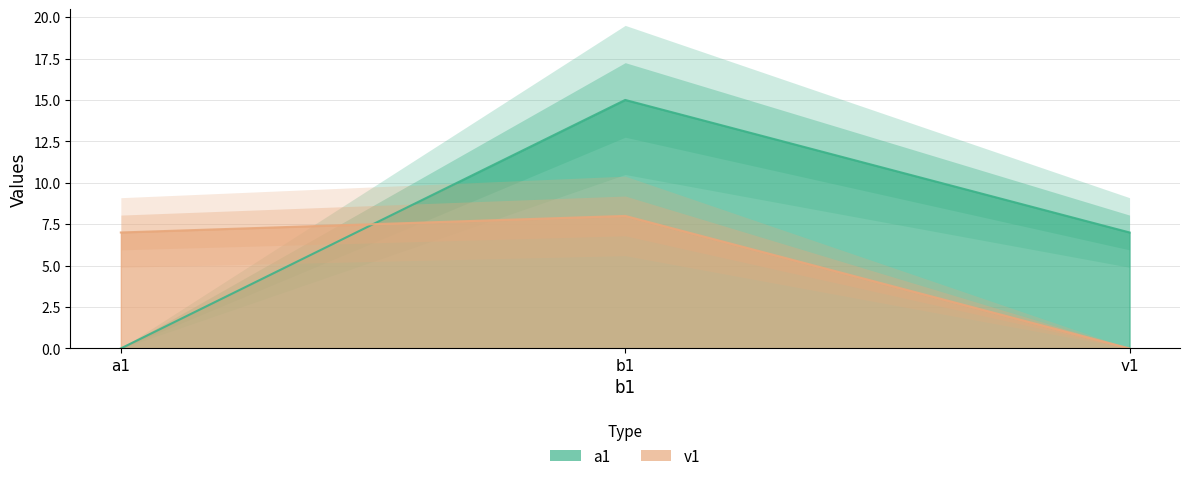

How many distinct data groups are displayed?

2